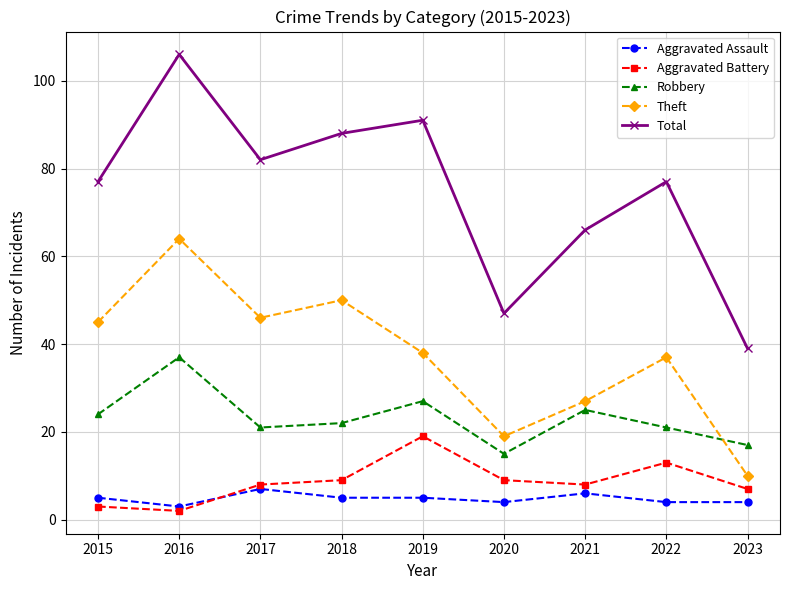

How many data points does each series have?

9